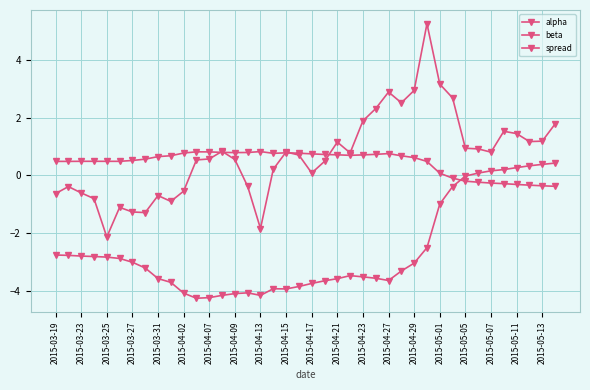

What is the maximum value for spread?

5.3